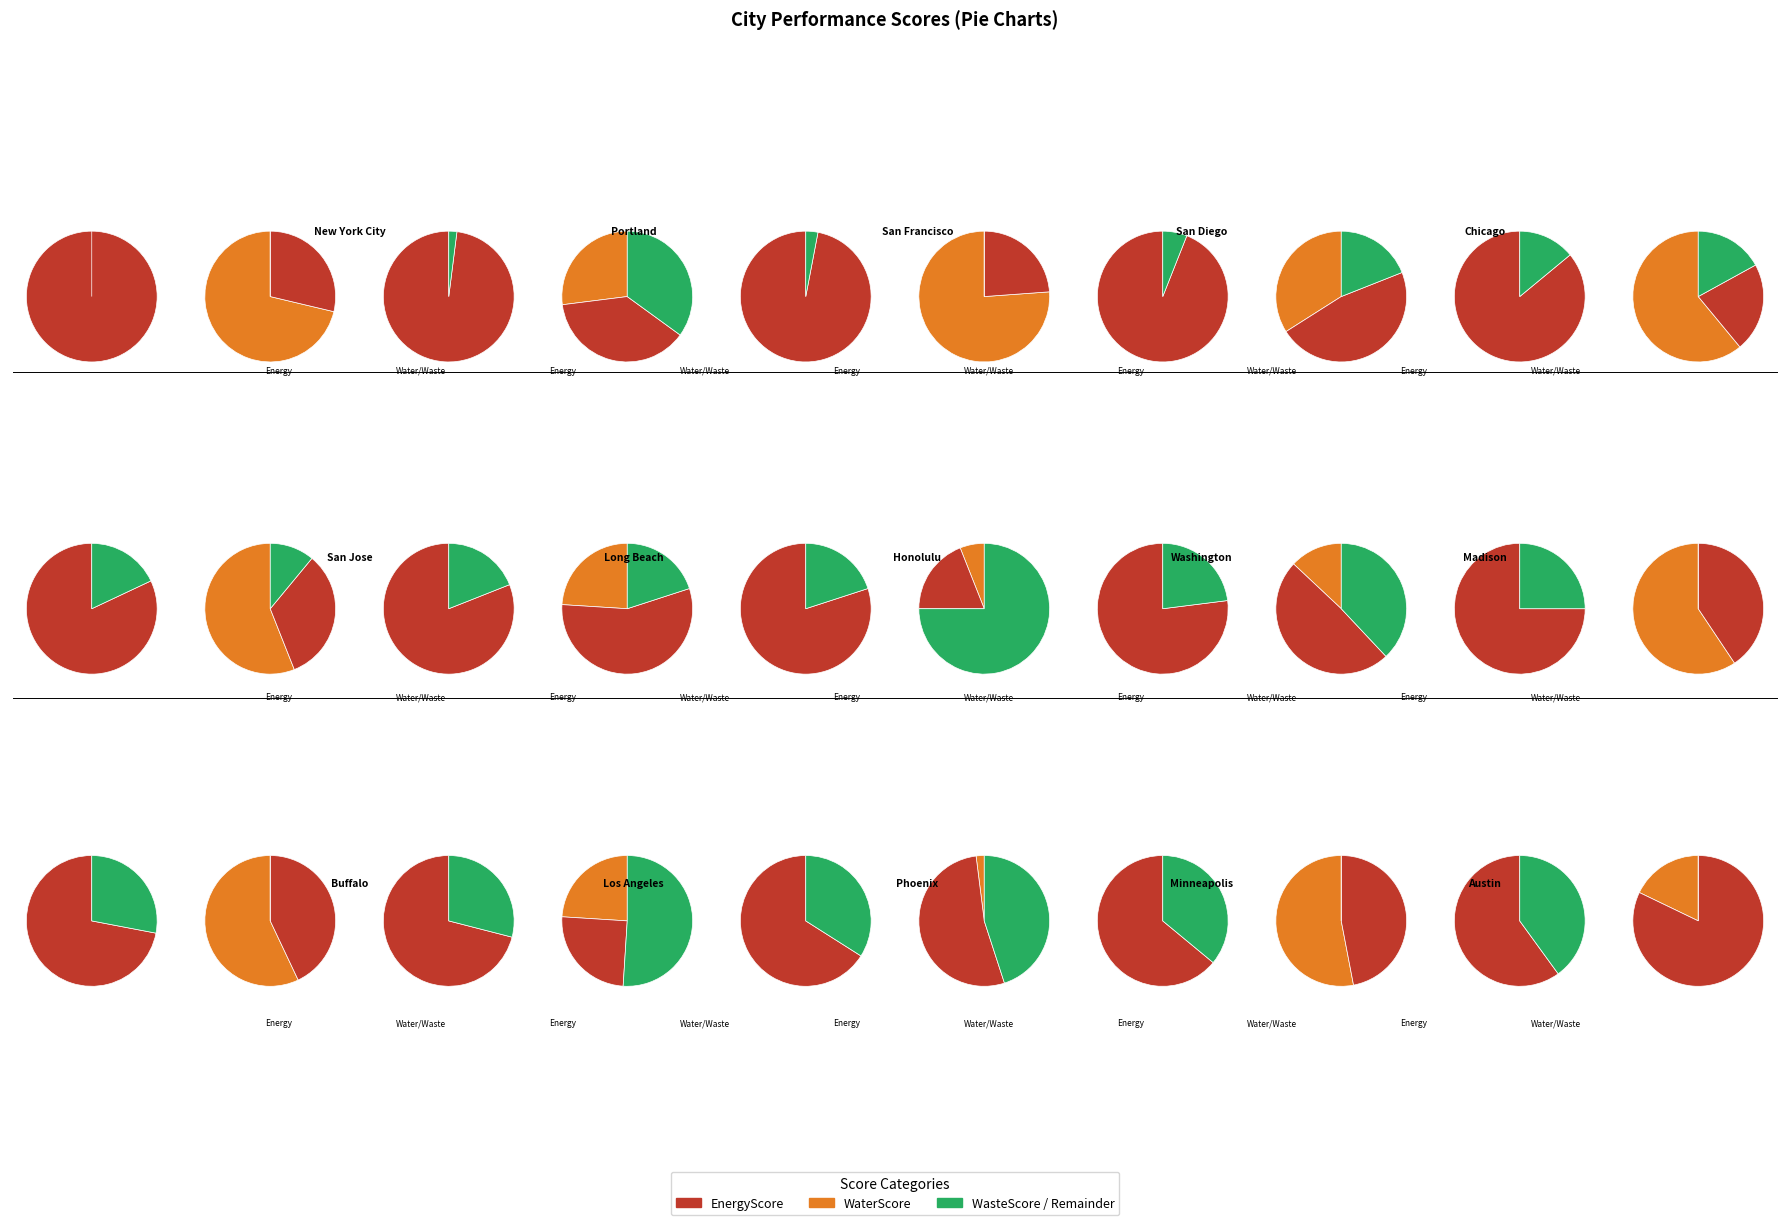

What is the total percentage of Long Beach and Los Angeles?

12.6%